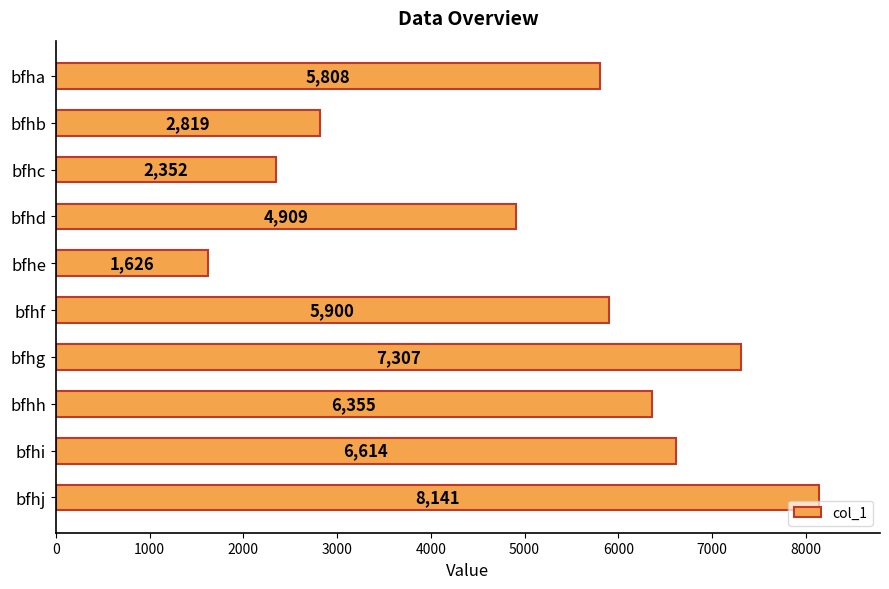

At which label is the value closest to 4883?

bfhd